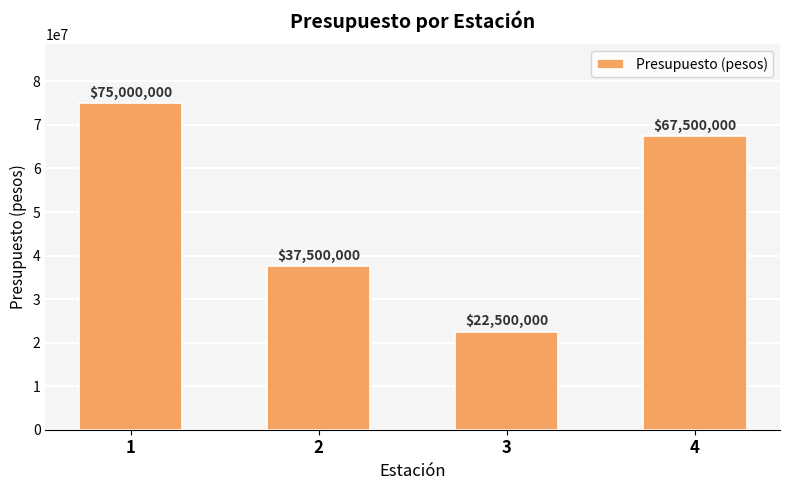

At which category does the chart reach its minimum across all series?

3